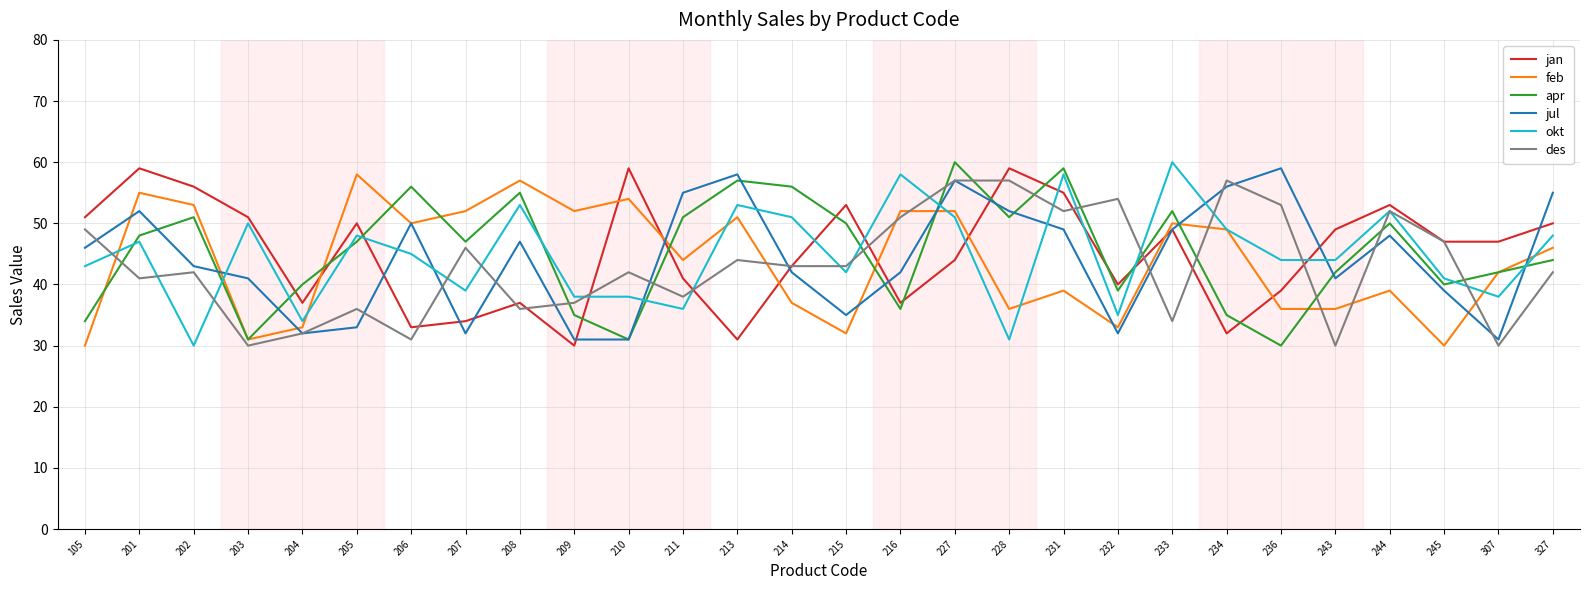

What is the spread (max minus min) of values at 201?

18